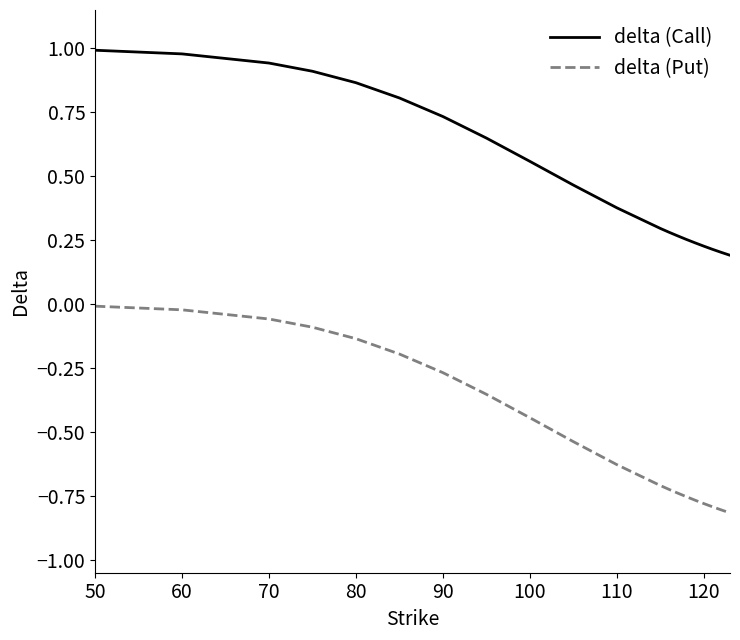

True or false: delta (Put) and delta (Call) intersect in this chart.

False